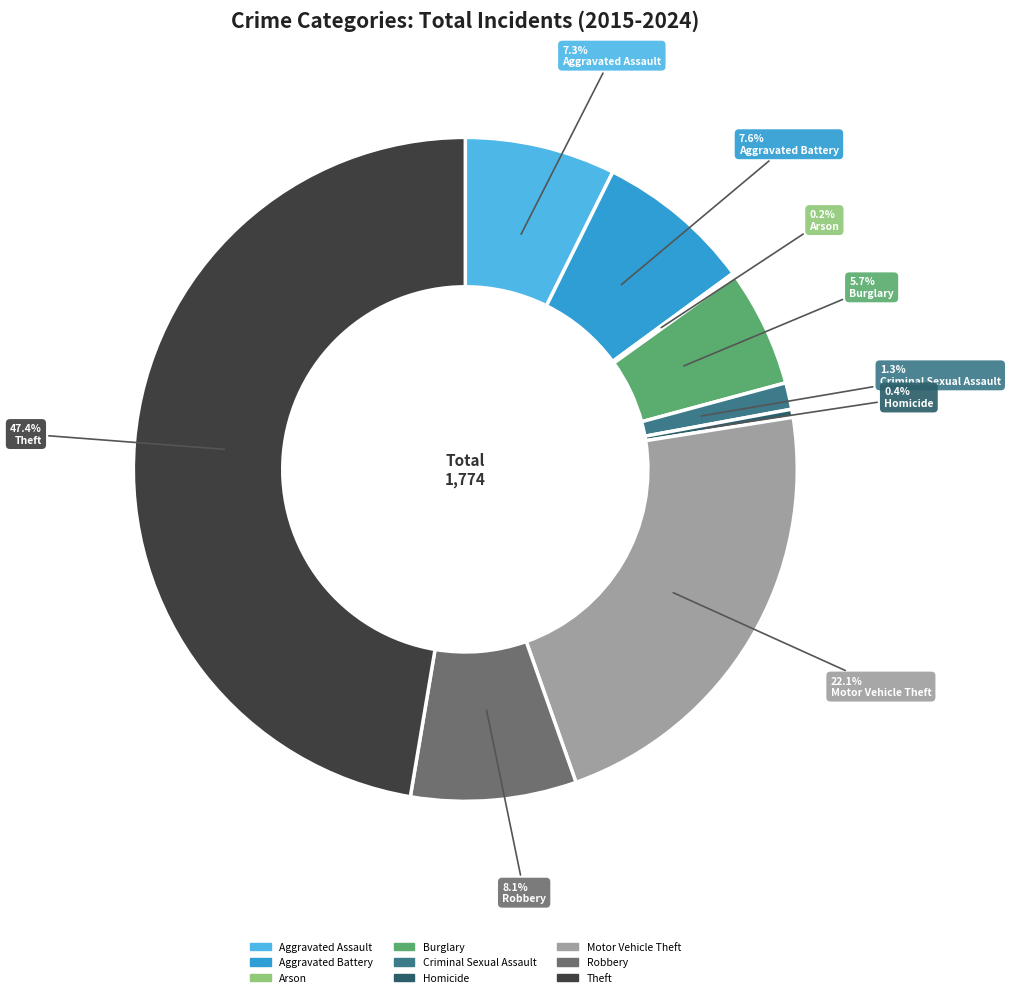

Does Homicide account for over 50% of the chart?

No